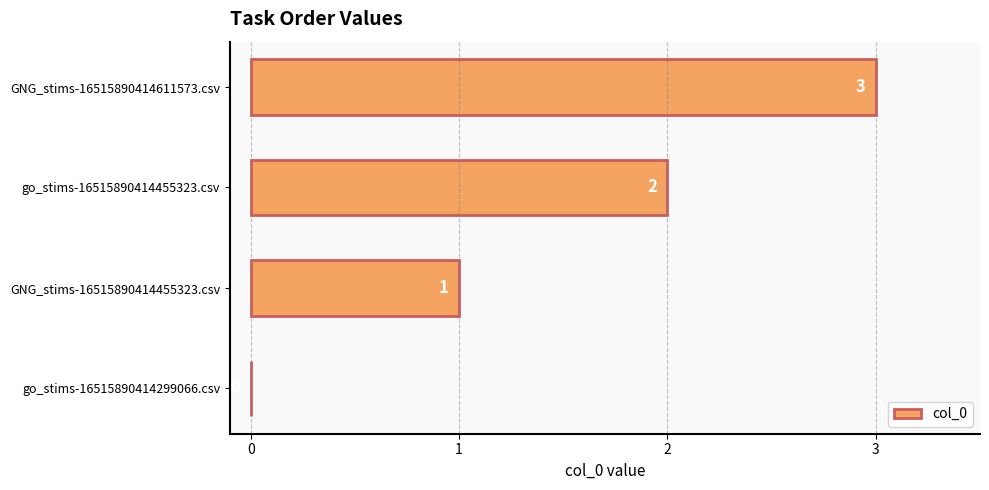

What is the approximate value at GNG_stims-16515890414611573.csv?

3